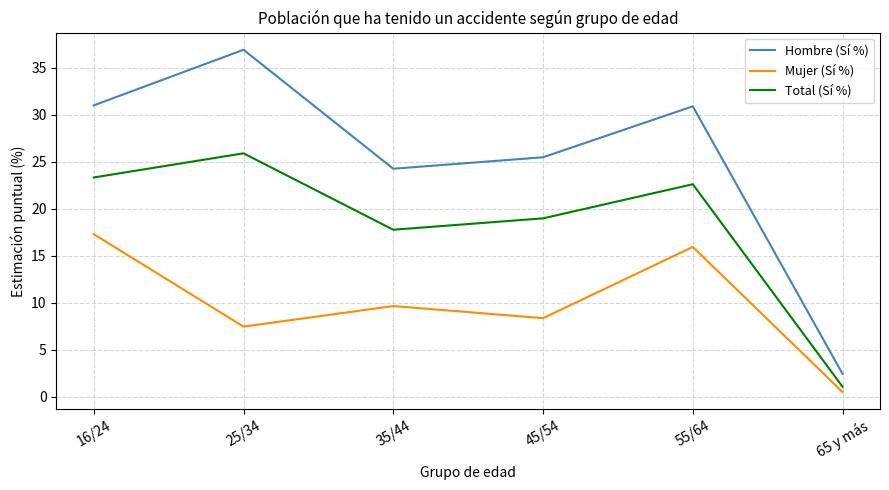

What position from the right is 45/54?

3